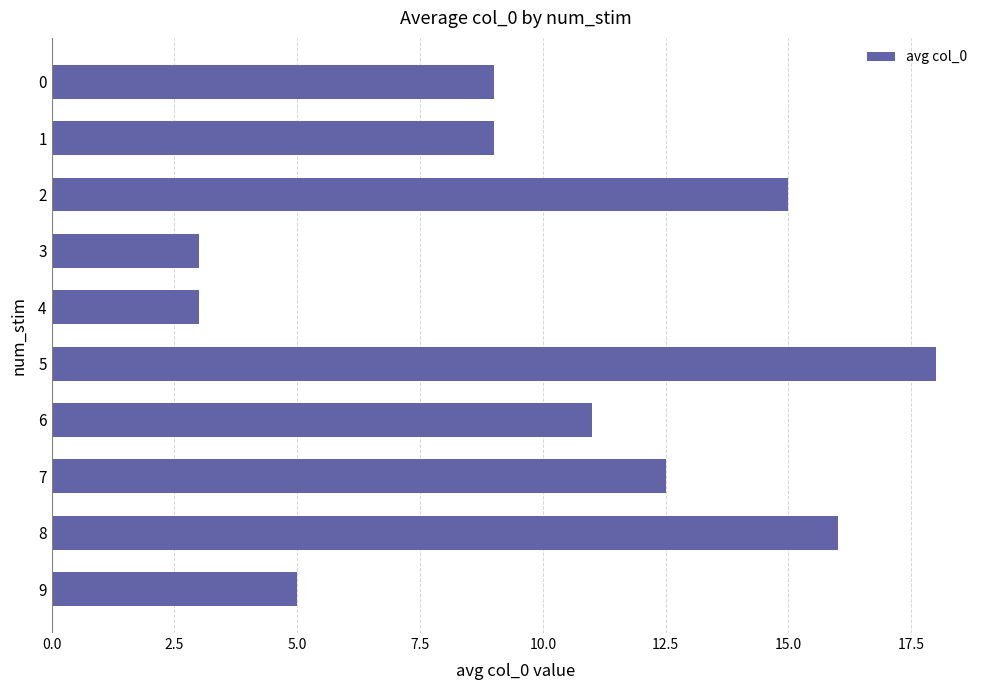

Reading top to bottom, list all the values displayed in this chart.

0=9.0	1=9.0	2=15.0	3=3.0	4=3.0	5=18.0	6=11.0	7=12.5	8=16.0	9=5.0